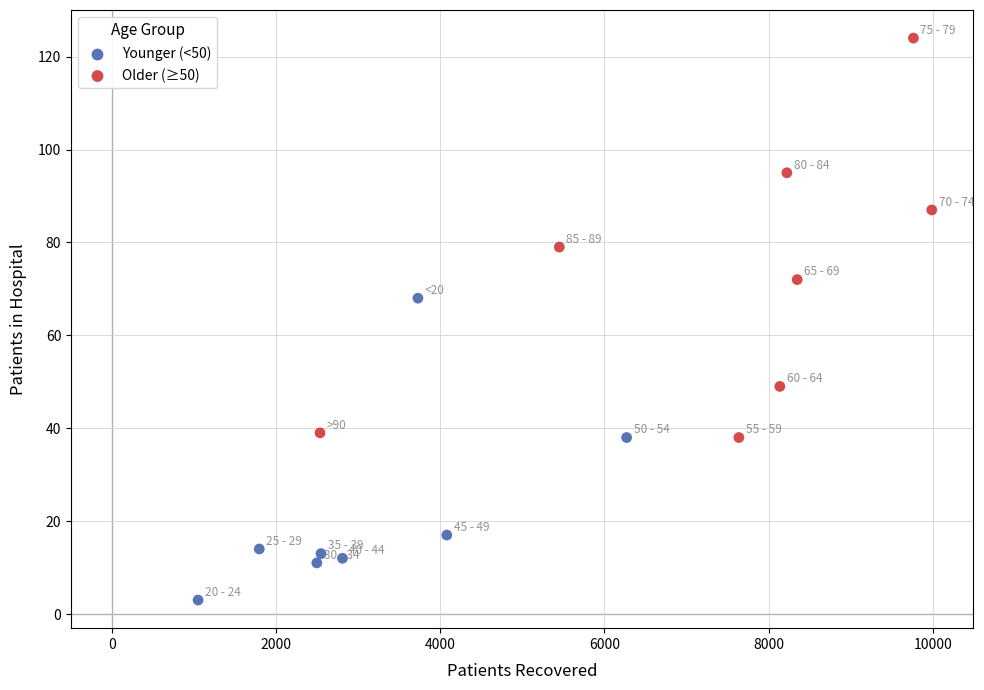

Which series reaches the minimum Y coordinate?

Younger (<50)